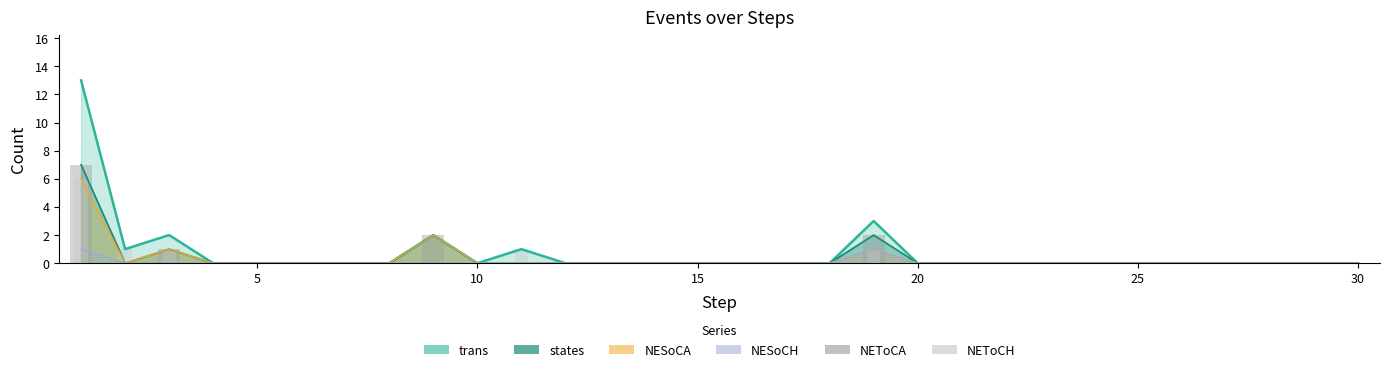

How many groups of bars are there?

30